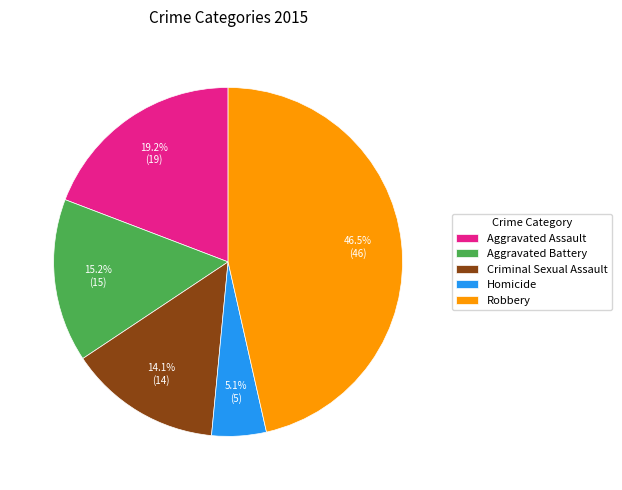

What percentage do Robbery and Aggravated Battery together represent?

61.6%